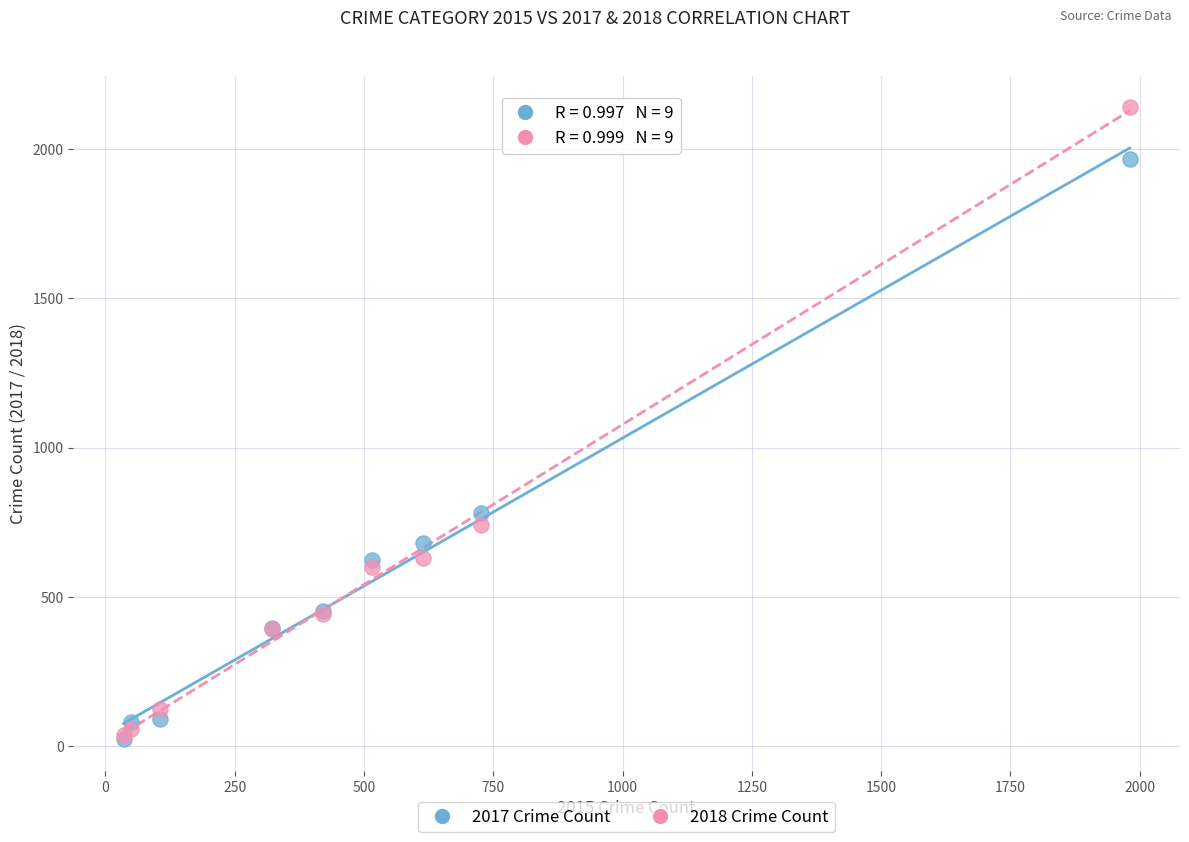

In the 2017 Crime Count series, what Y value is closest to 995?

780